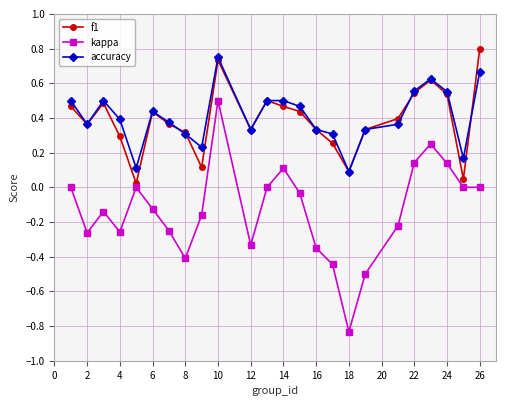

Which series ends up on top after the final intersection of f1 and accuracy?

f1